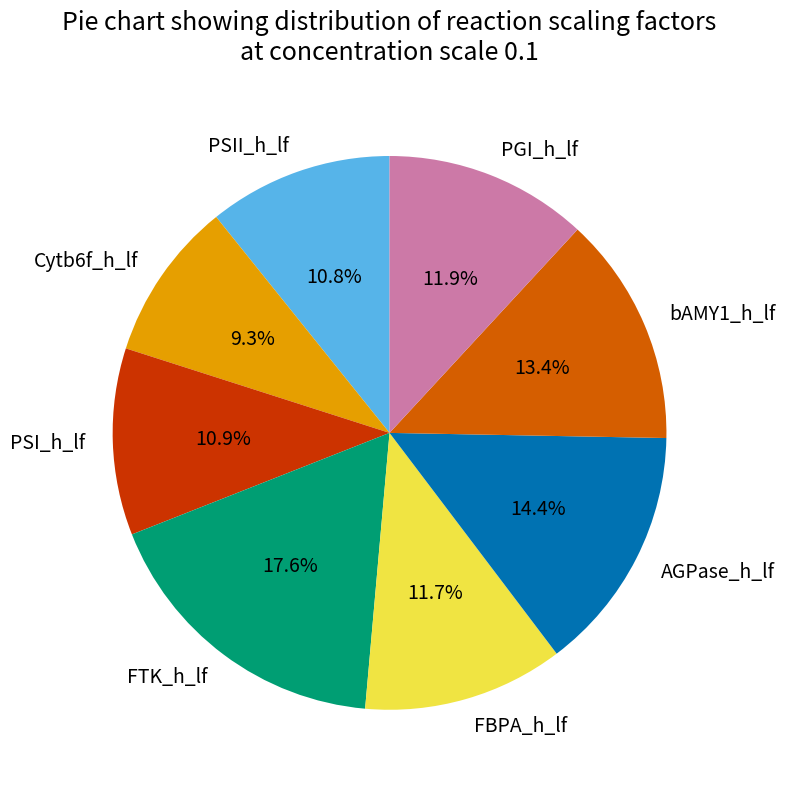

How many slices are in this pie chart?

8